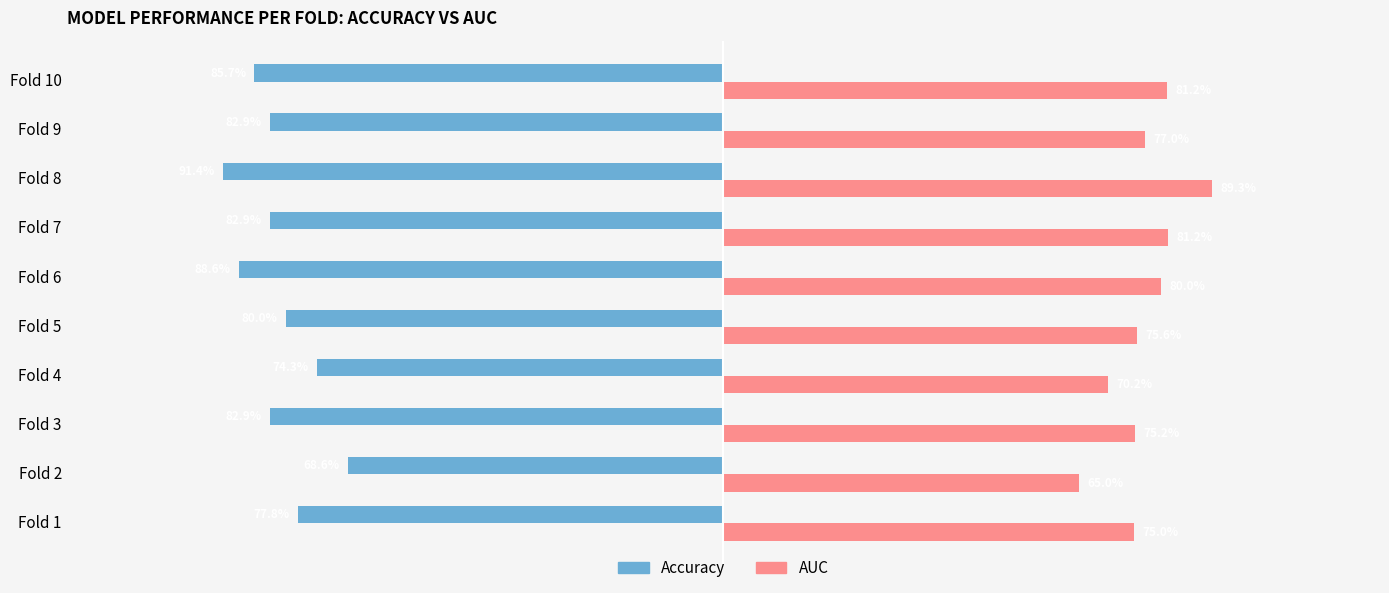

What is the label of the 4th bar from the right?

6